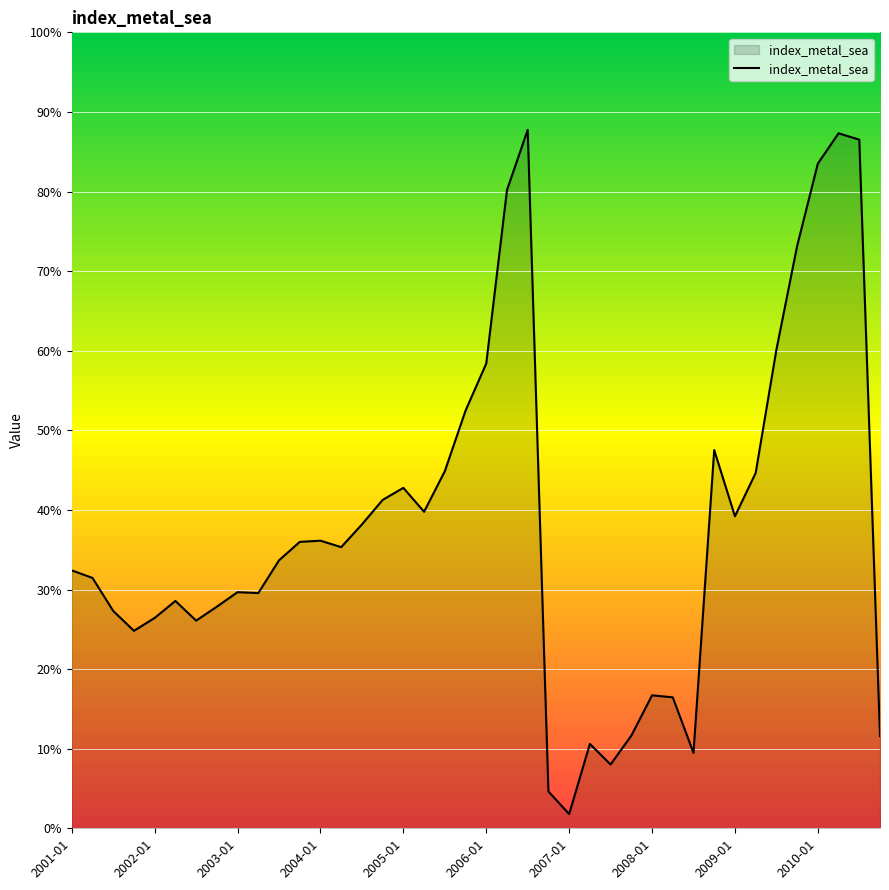

What is the maximum value shown in the chart?

87.8